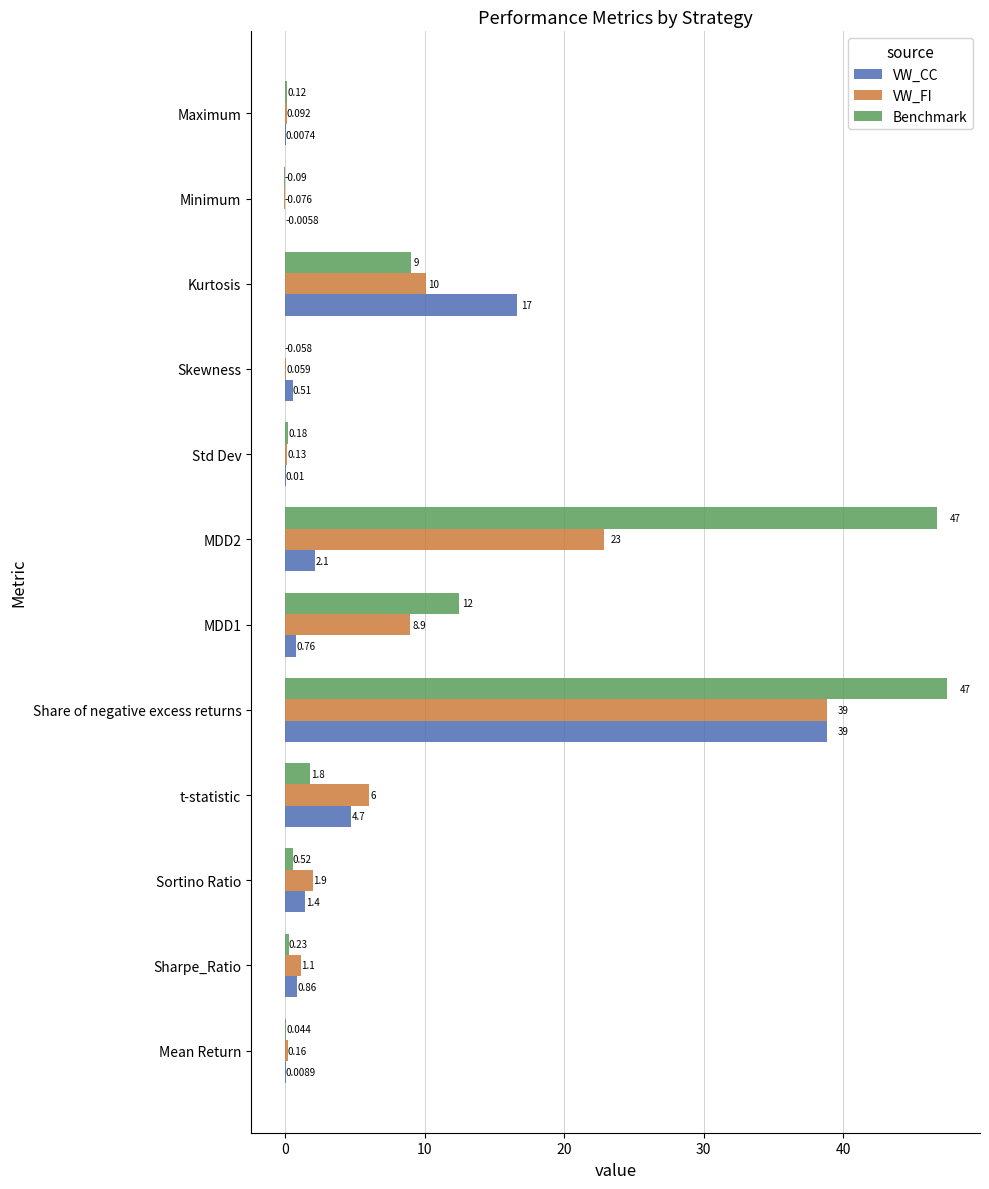

Which series has the largest total across all categories?

Benchmark